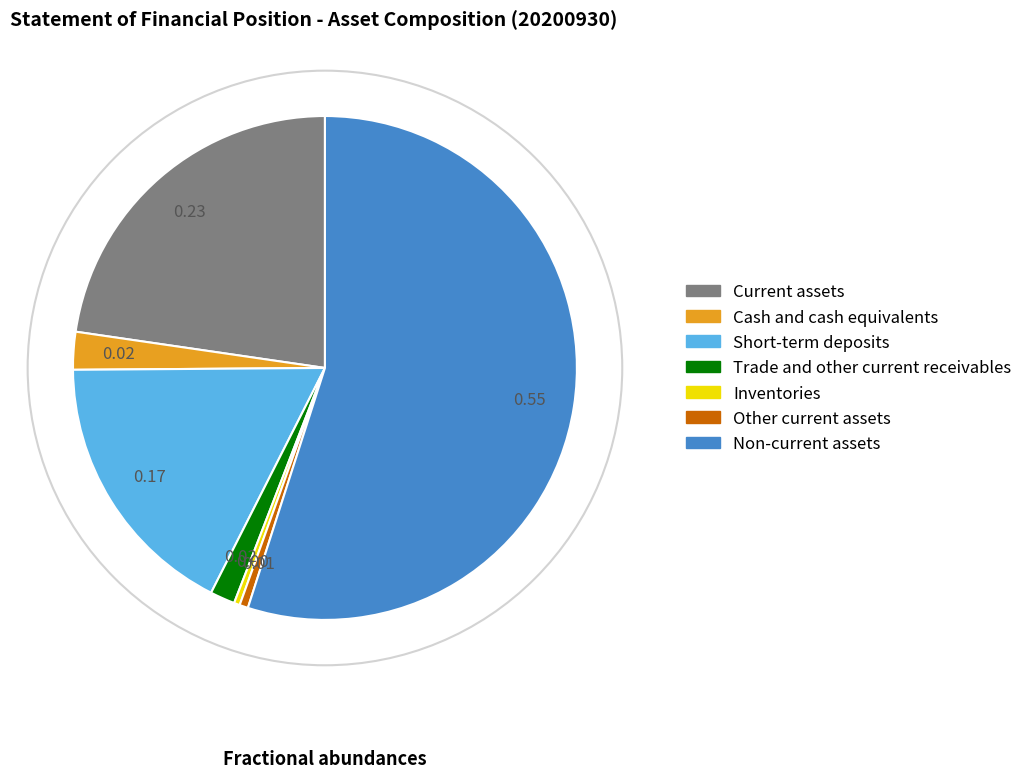

Which has a higher value, Non-current assets or Current assets?

Non-current assets